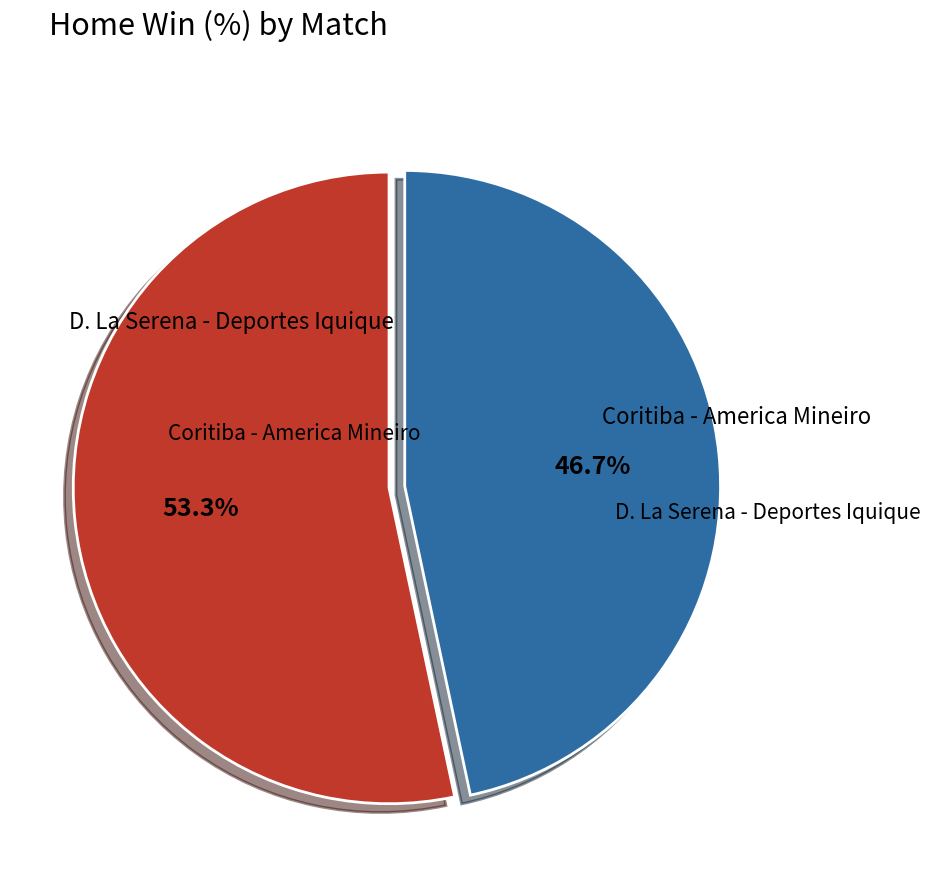

Which has a higher value, Coritiba - America Mineiro or D. La Serena - Deportes Iquique?

Coritiba - America Mineiro